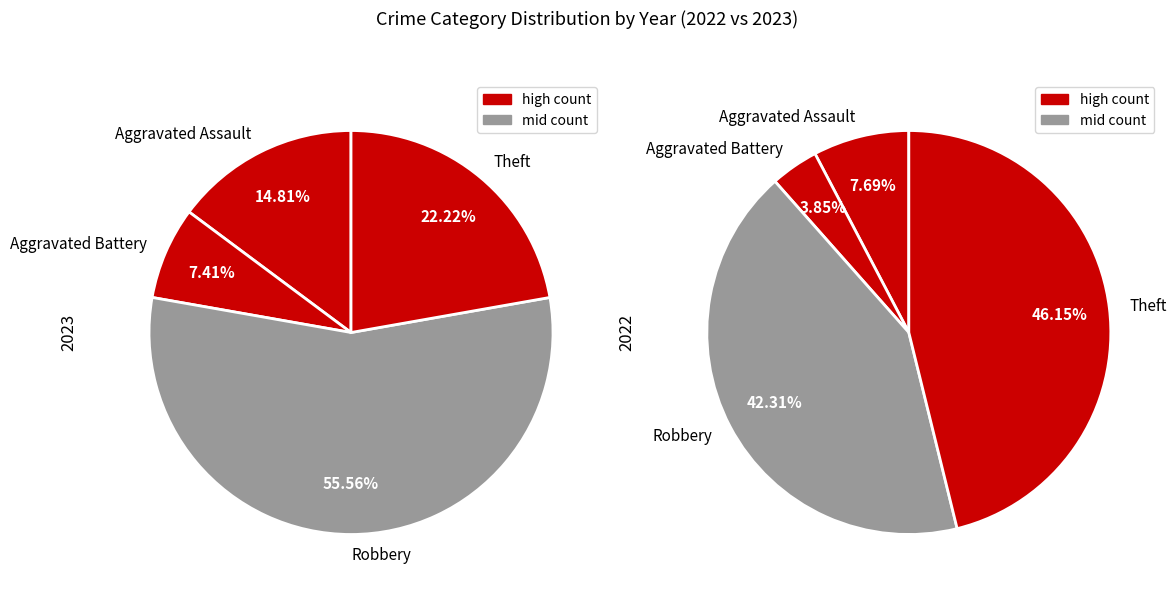

What percentage is the Theft slice, to the nearest percent?

22%